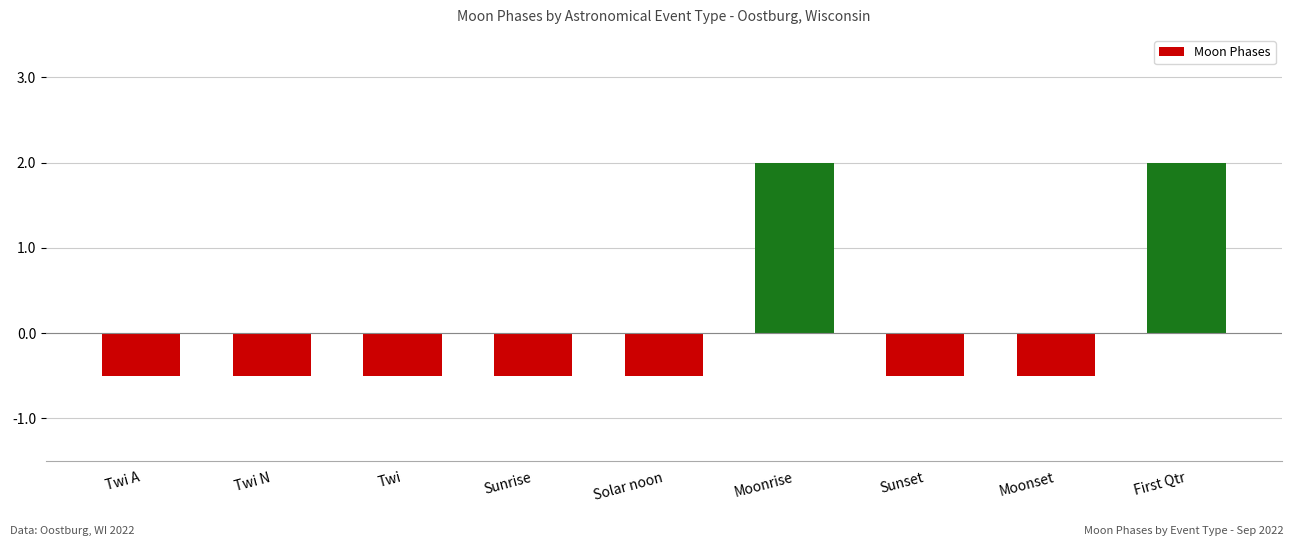

What is the minimum value shown in the chart?

-0.5